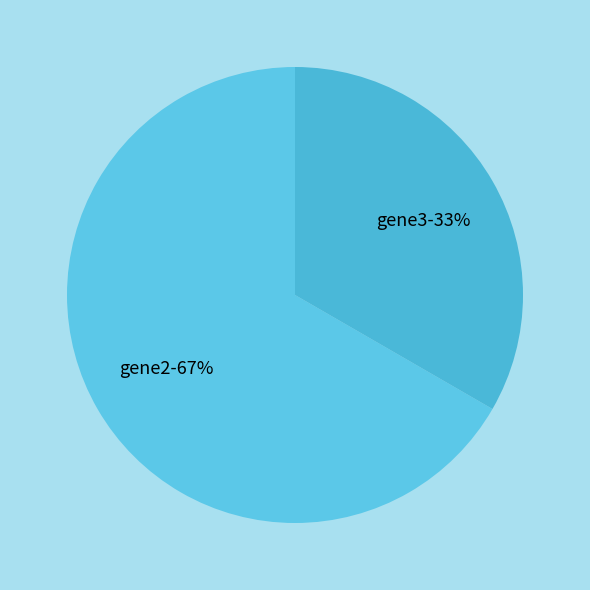

To the nearest percent, what portion does gene3 represent?

33%